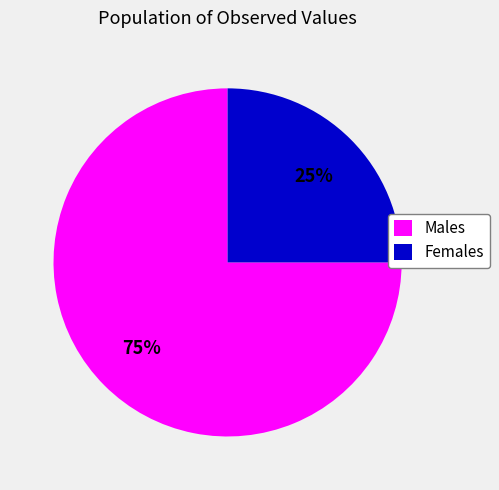

What is the ratio of the value at Females to the value at Males?

0.3